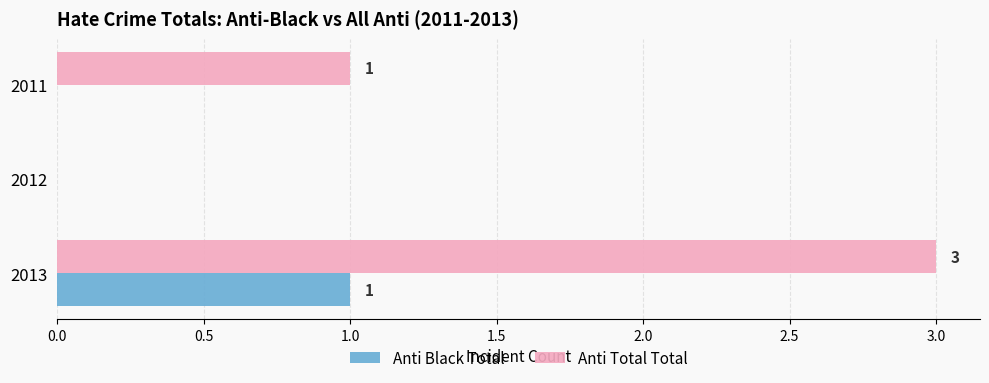

What is the highest value of the Anti Black Total series?

1